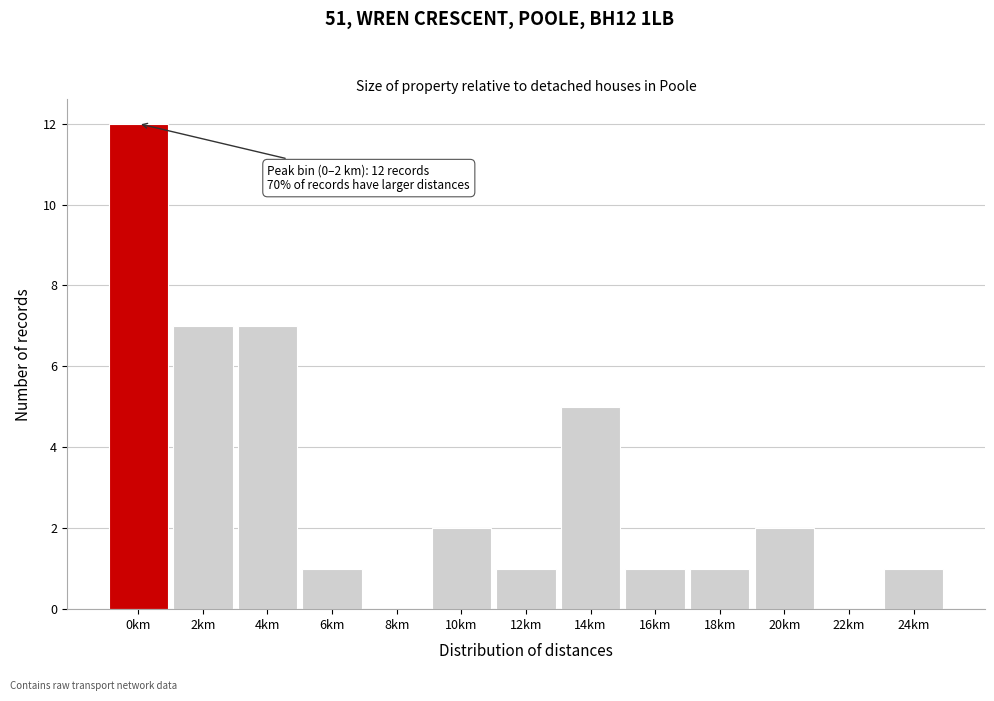

Reading left to right, what are all the values shown in this chart?

0km=12	2km=7	4km=7	6km=1	8km=0	10km=2	12km=1	14km=5	16km=1	18km=1	20km=2	22km=0	24km=1